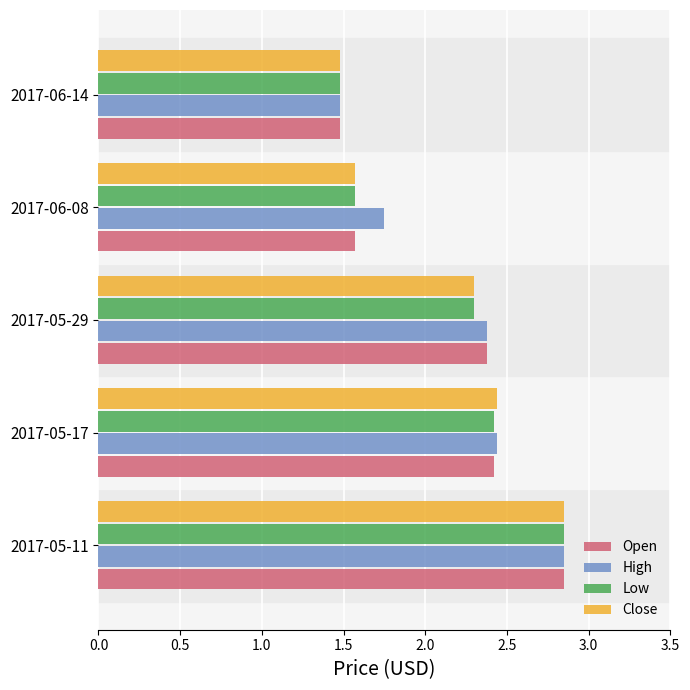

Is the value of Close at 2017-06-14 greater than the value of High at 2017-06-08?

No